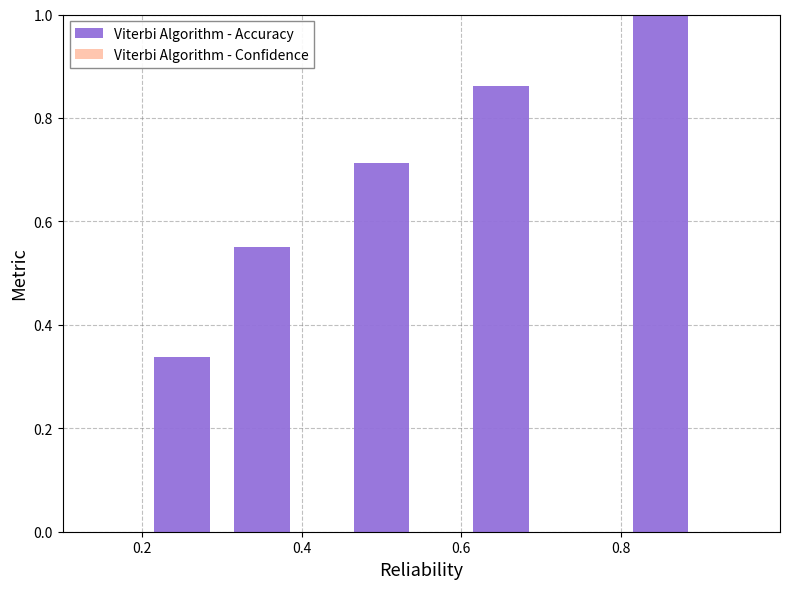

What is the sum of all values?

3.5